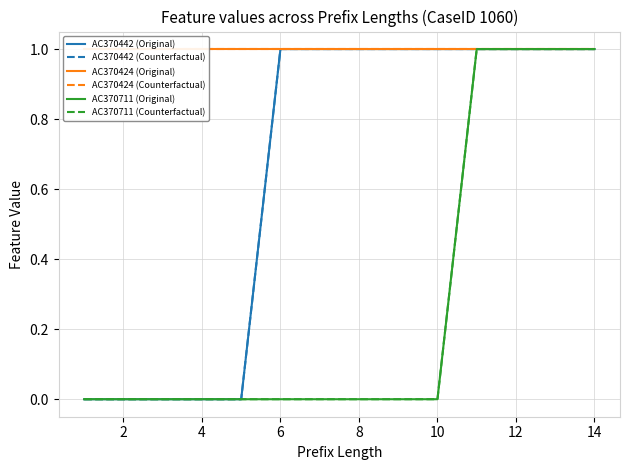

Is it true that AC370424 (Original) equals 1 at 10?

True